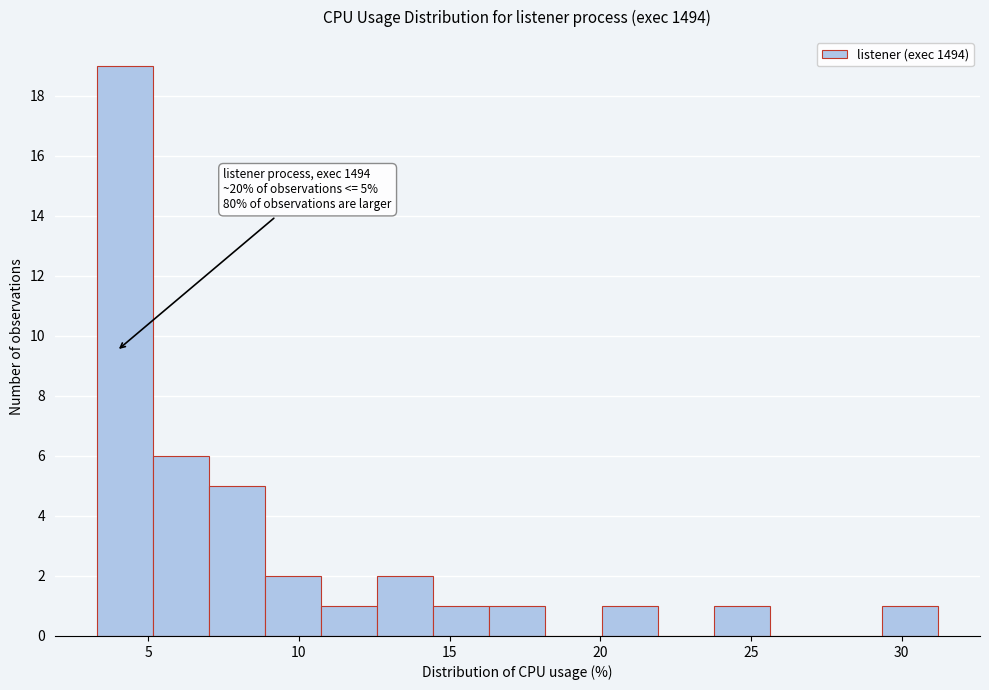

Around what value on the x-axis is the tallest bar? Give the approximate position of its centre, as read against the axis.

4.0